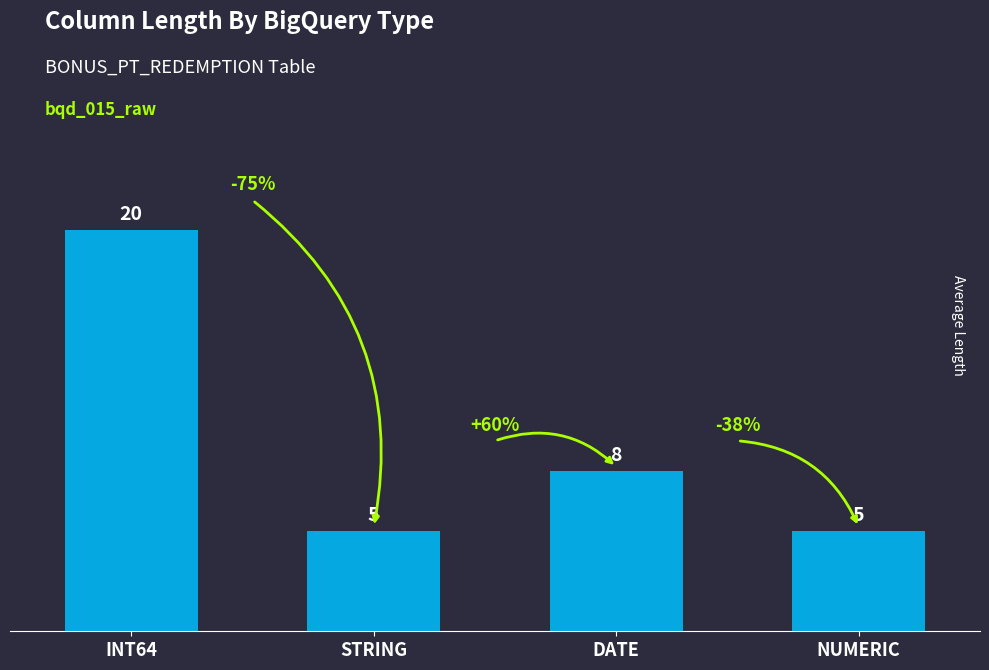

Reading right to left, transcribe all the data shown in this chart.

NUMERIC=5	DATE=8	STRING=5	INT64=20